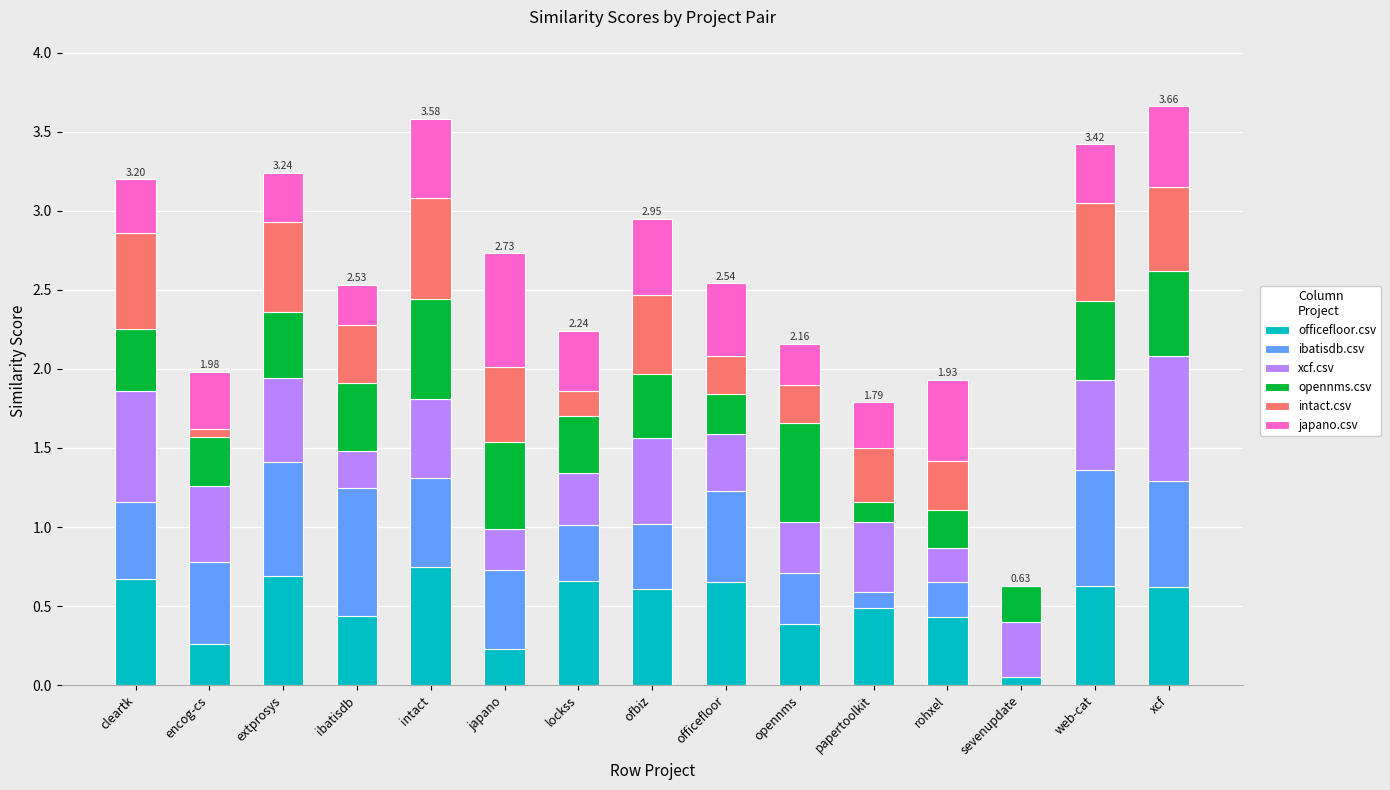

What is the total value across all series at xcf?

3.7